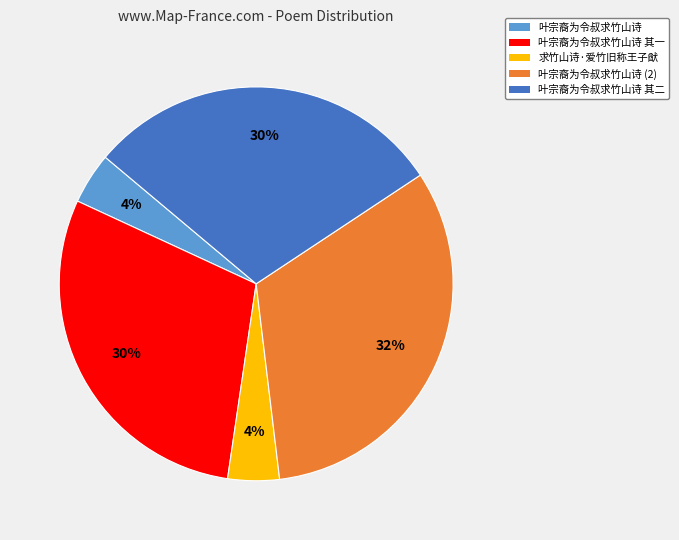

To the nearest percent, what is the average slice percentage?

20%